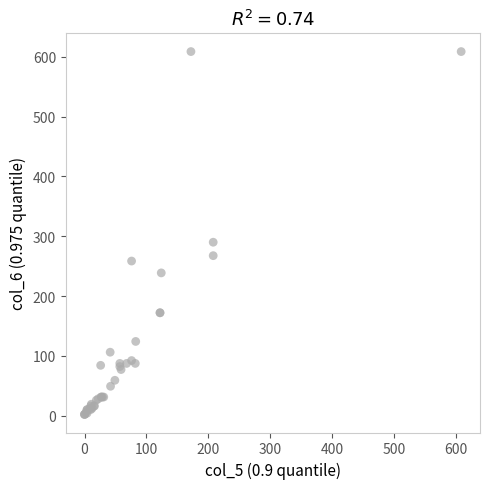

What Y value in the scatter plot is closest to 305?

290.0